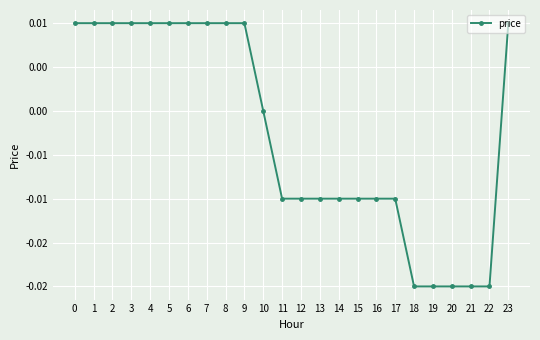

Rank the categories by value from highest to lowest.

0, 1, 2, 3, 4, 5, 6, 7, 8, 9, 23, 10, 11, 12, 13, 14, 15, 16, 17, 18, 19, 20, 21, 22